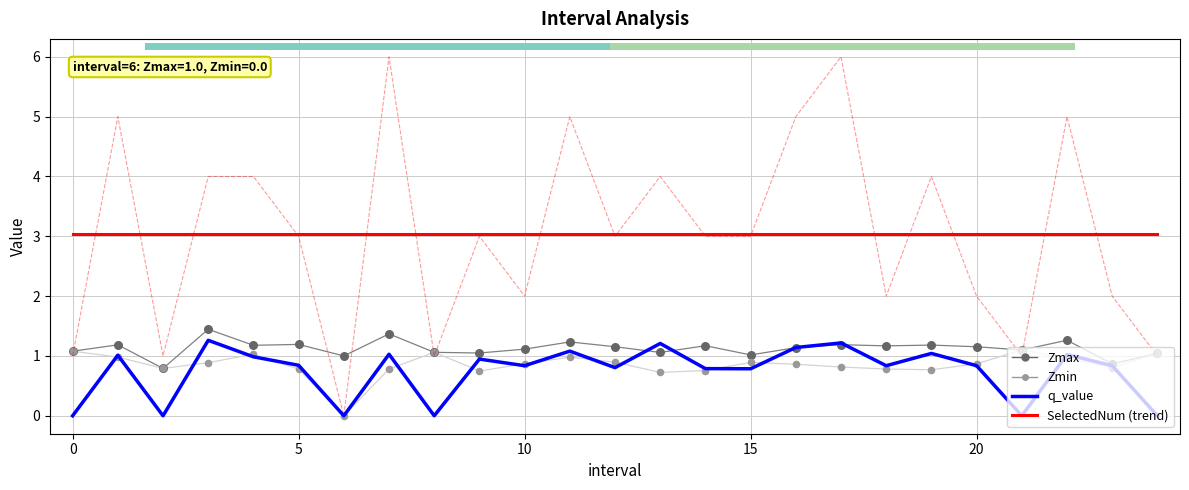

What is the total value across all series at 7?

6.2